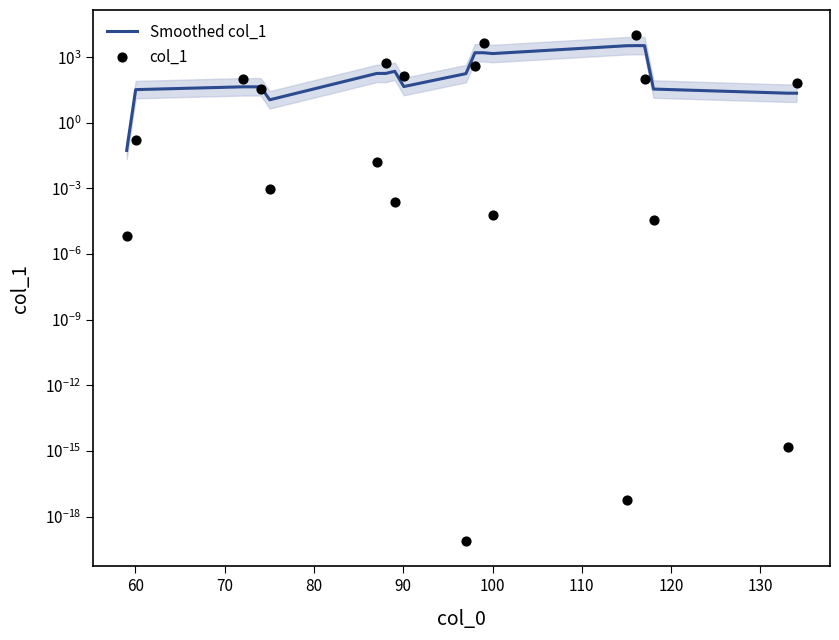

Which series contains the highest Y value?

col_1